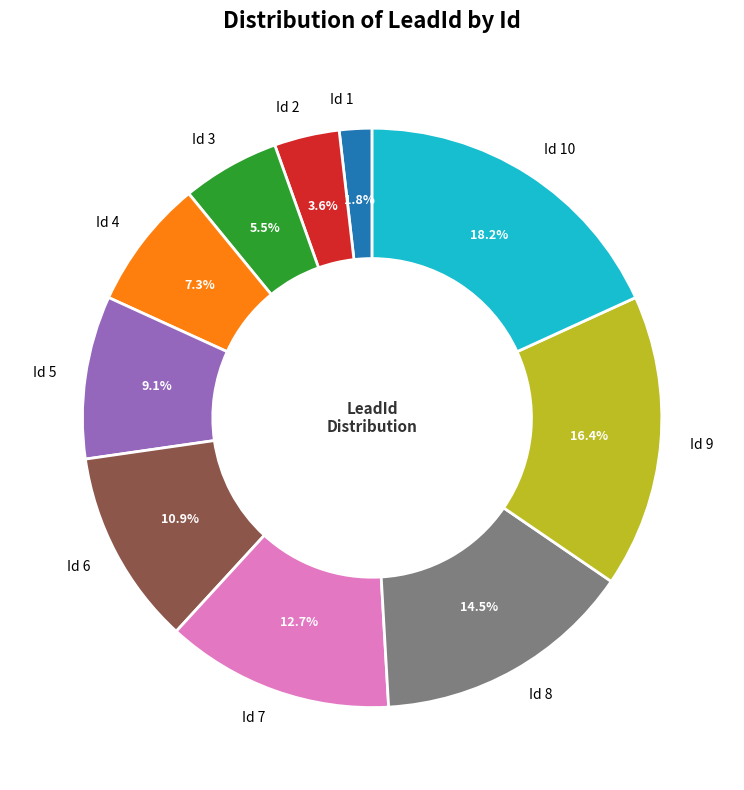

Which slice is the smallest?

Id 1